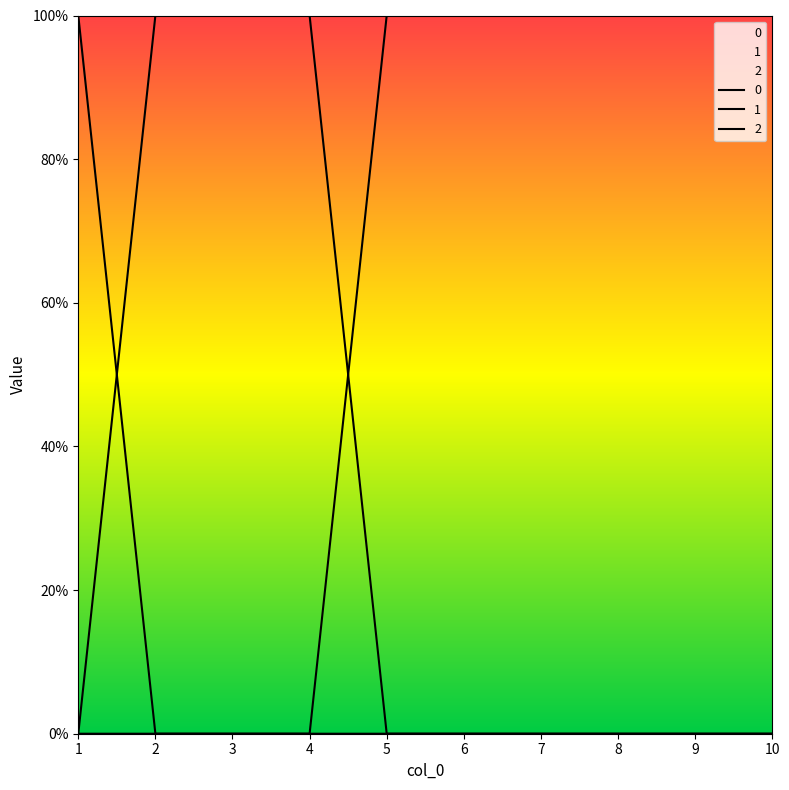

What is the difference between the maximum and minimum values in the 2 series?

1